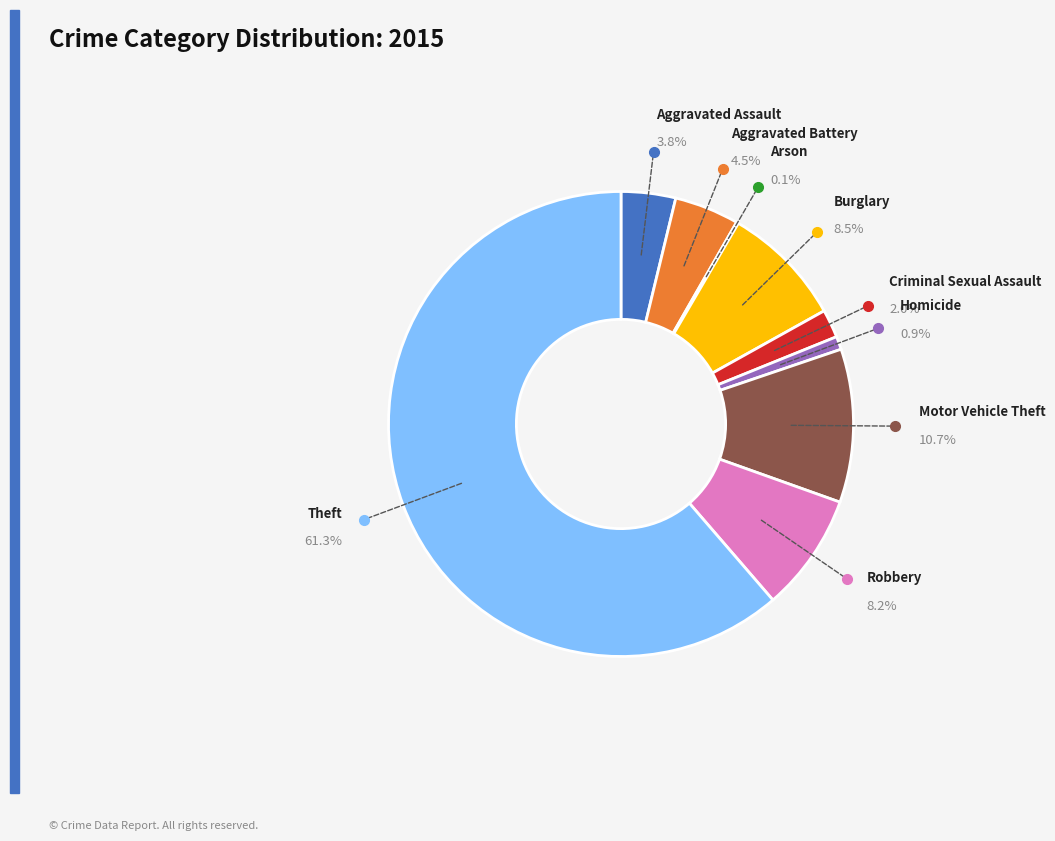

Is it true that Theft is 49% of the pie?

False